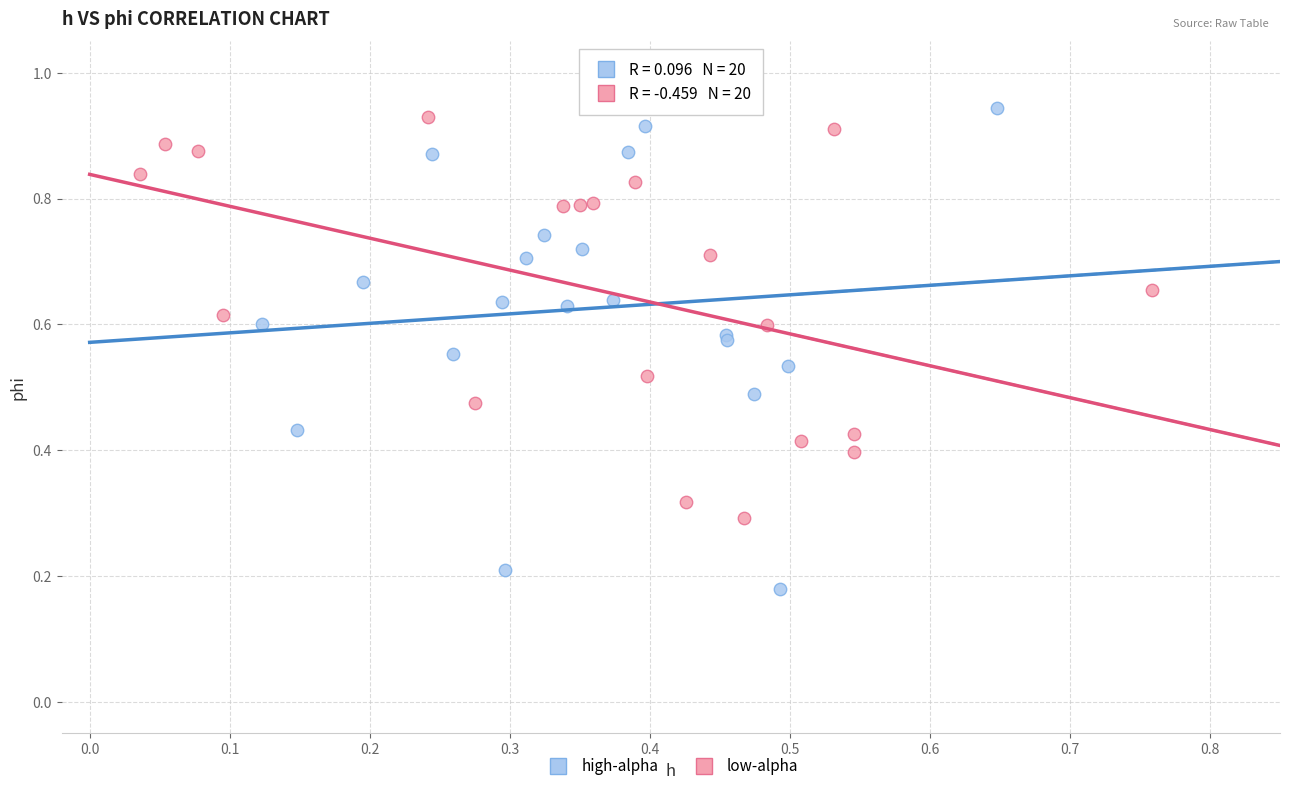

Which series contains the highest Y value?

high-alpha